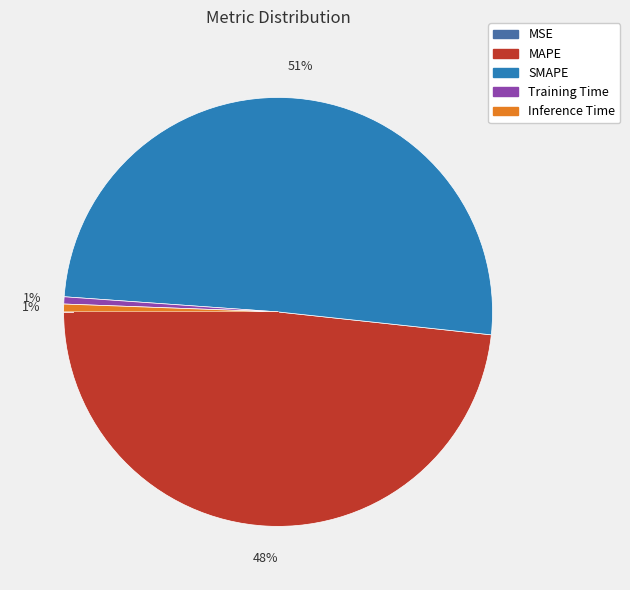

To the nearest percent, what is the average slice percentage?

20%